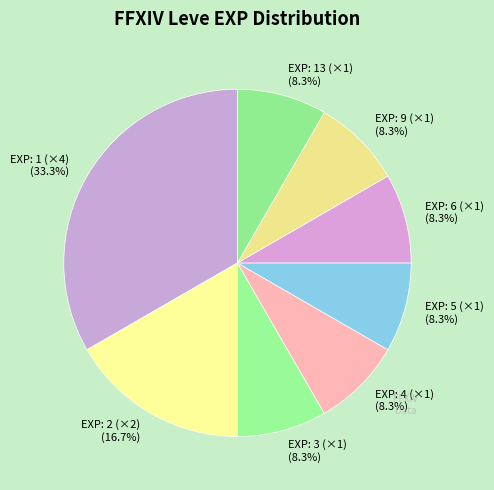

What is the largest slice in the pie chart?

EXP: 1 (×4) (33.3%)